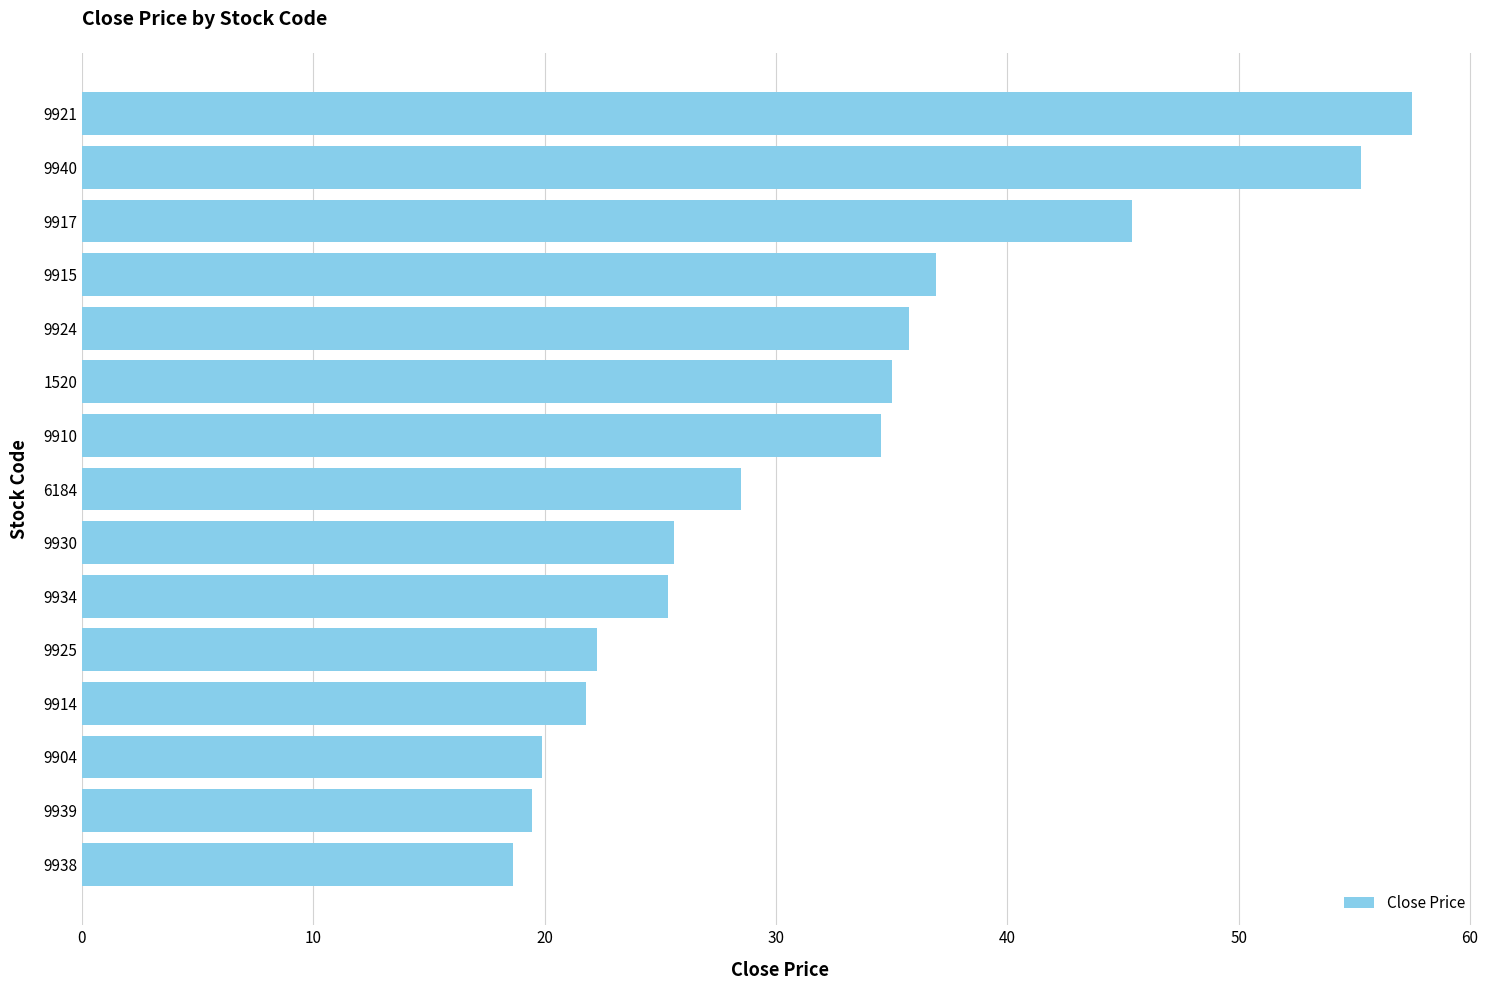

How many bars are there in total?

15